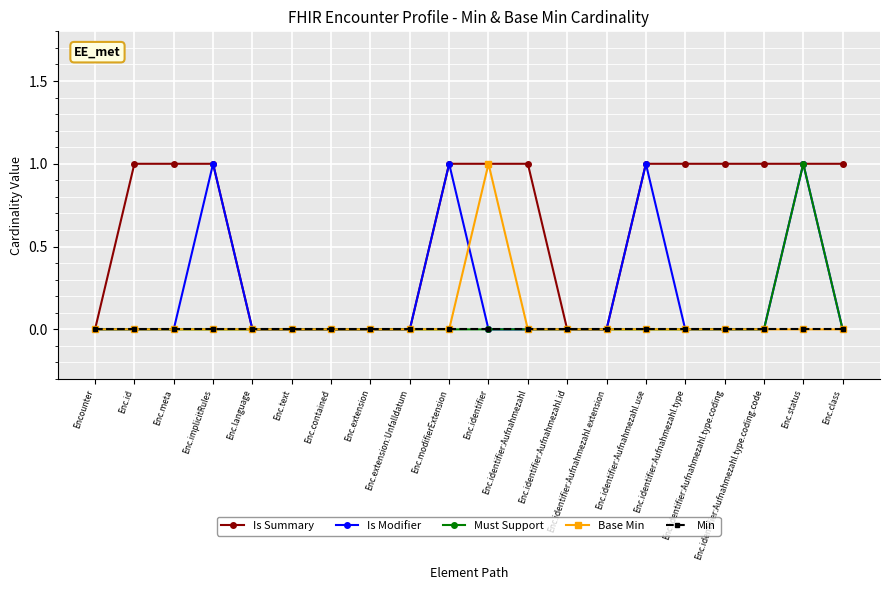

What is the label of the 15th point from the right?

Enc.text